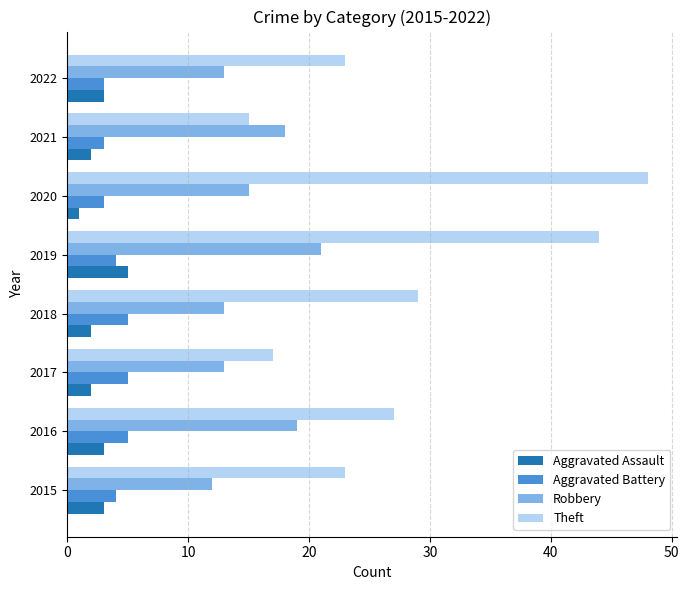

At how many categories does at least one series exceed 15?

8